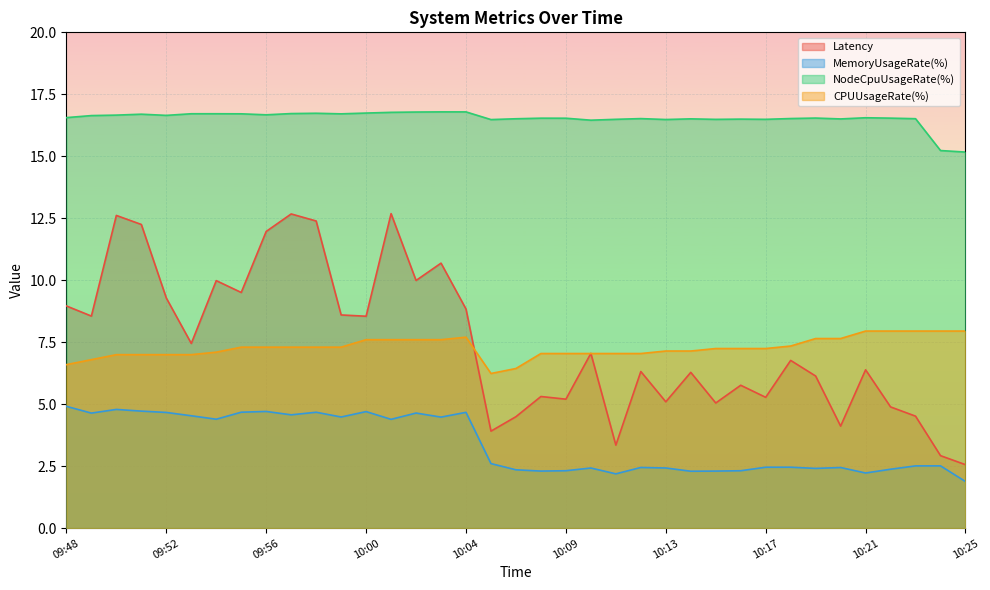

Between which two adjacent categories do CPUUsageRate(%) and Latency first intersect?

10:04 and 10:06